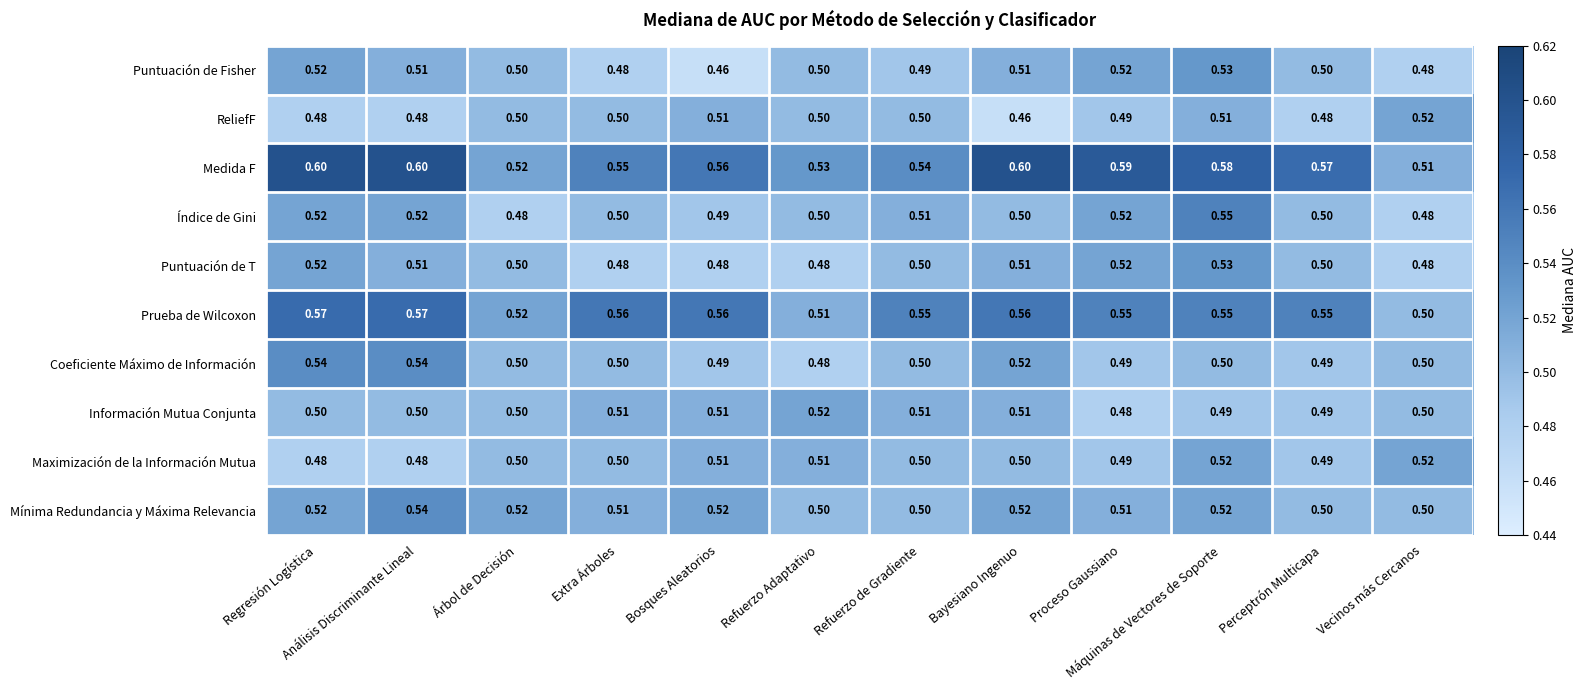

Is the value of Mínima Redundancia y Máxima Relevancia at Refuerzo Adaptativo greater than the value of Coeficiente Máximo de Información at Análisis Discriminante Lineal?

No